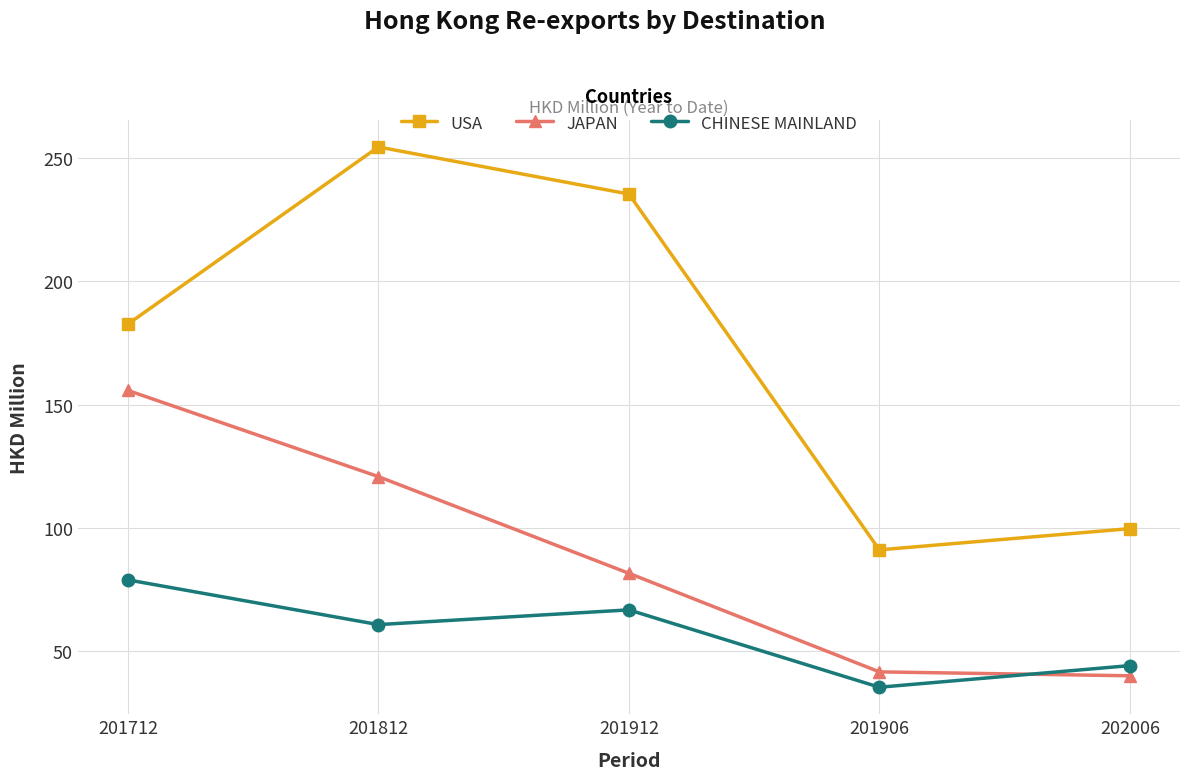

Rank the series by their average value, from lowest to highest.

CHINESE MAINLAND, JAPAN, USA